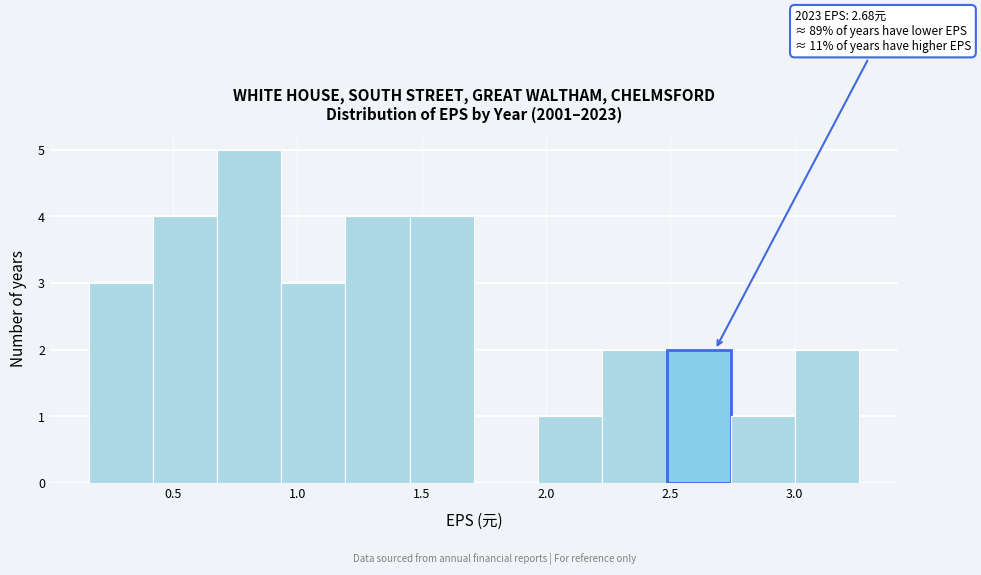

Over which range of the x-axis is the bar tallest?

0.70 to 0.95